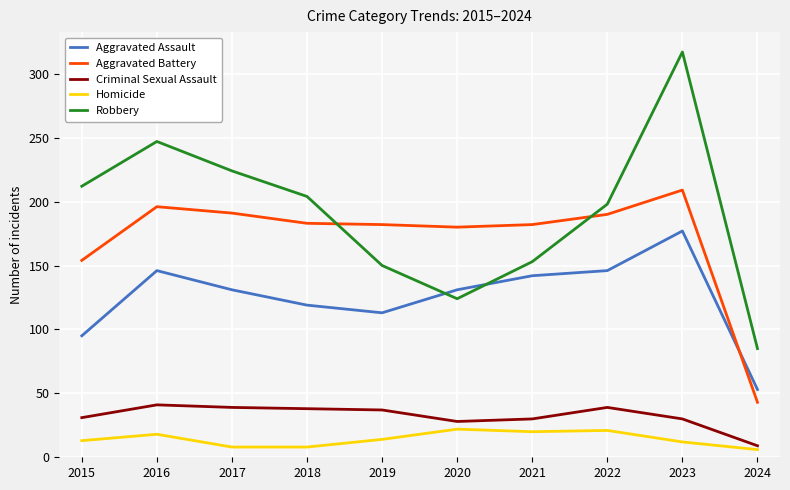

Where is Aggravated Battery nearest to the value 126?

2015